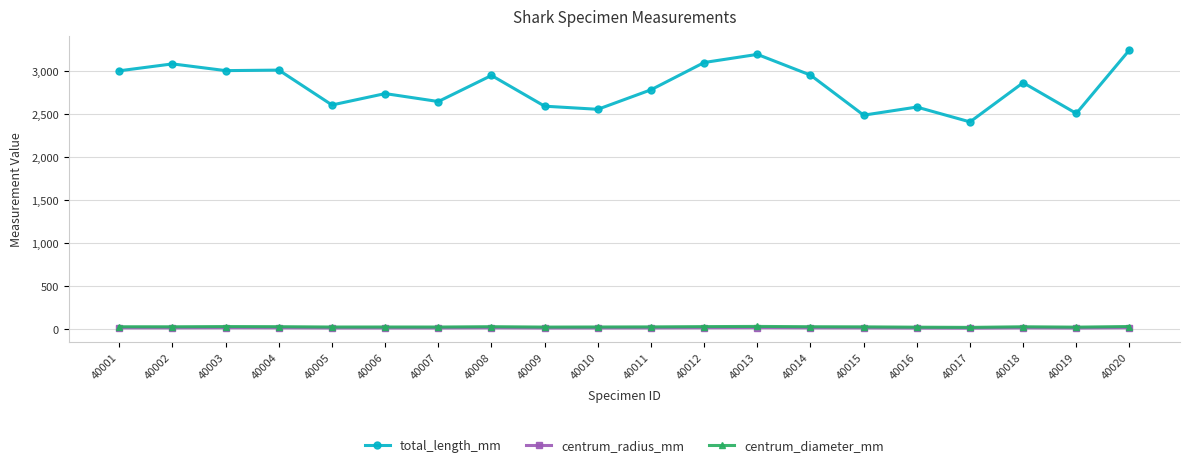

What are all the series names shown in the legend?

total_length_mm, centrum_radius_mm, centrum_diameter_mm